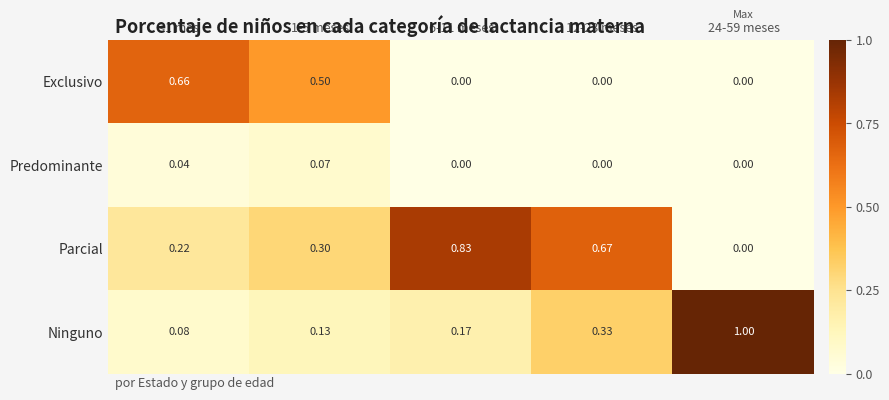

Which series has the widest spread of values?

Ninguno